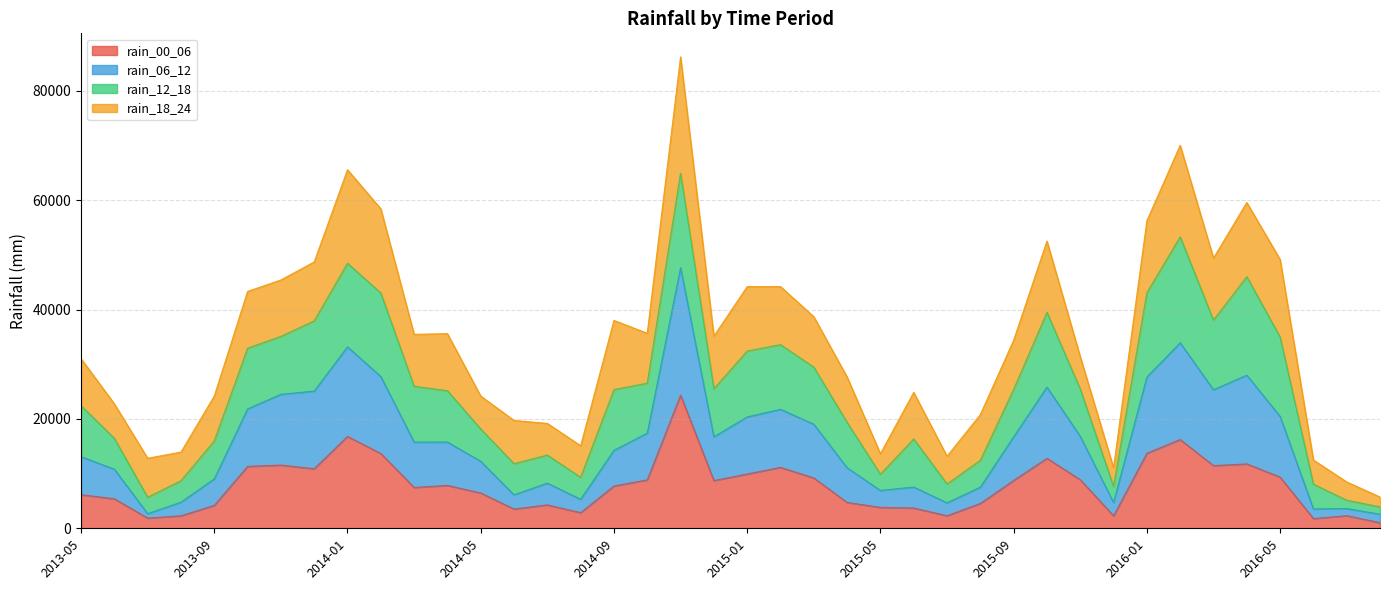

What is the minimum value for rain_06_12?

2578.3